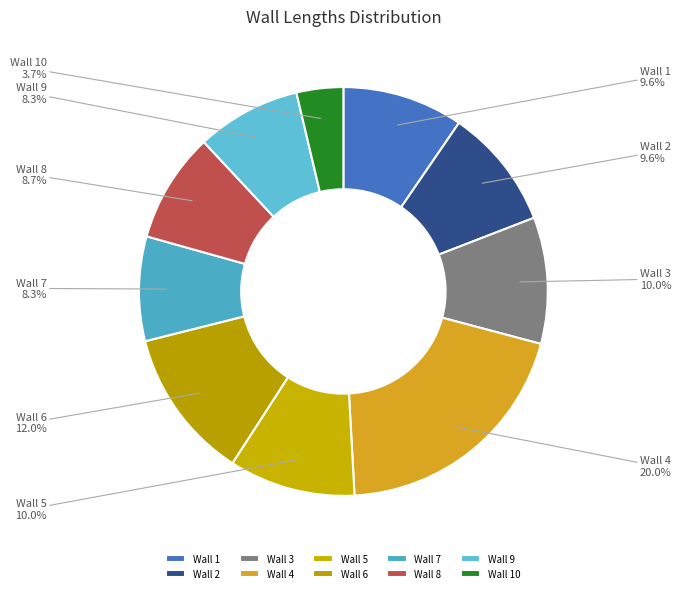

To the nearest percent, what portion does Wall 7 represent?

8%